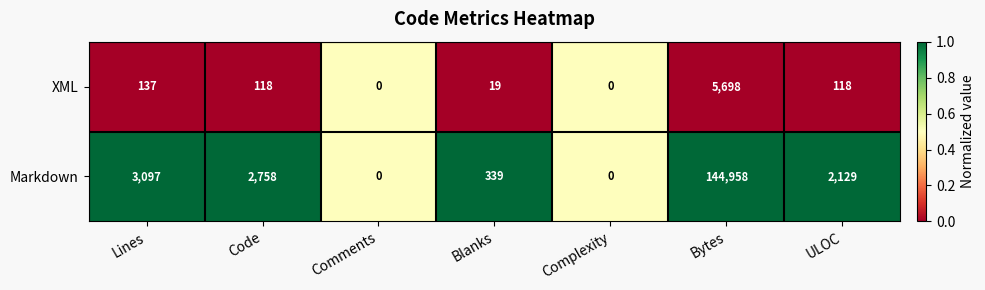

What is the sum of the XML values at Lines and Complexity?

137